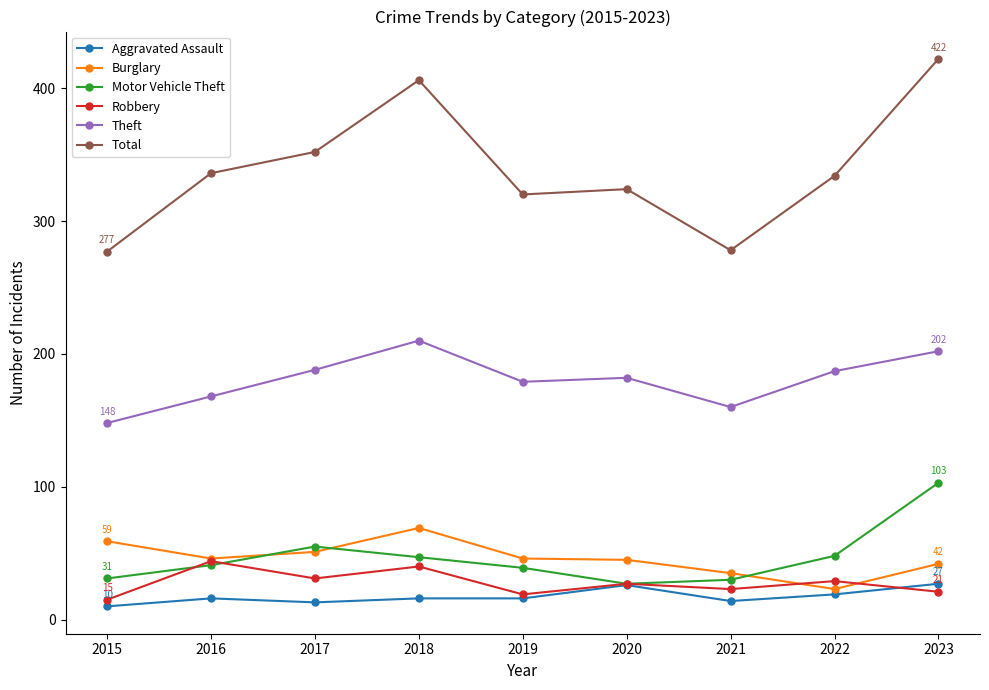

What are all the series names shown in the legend?

Aggravated Assault, Burglary, Motor Vehicle Theft, Robbery, Theft, Total